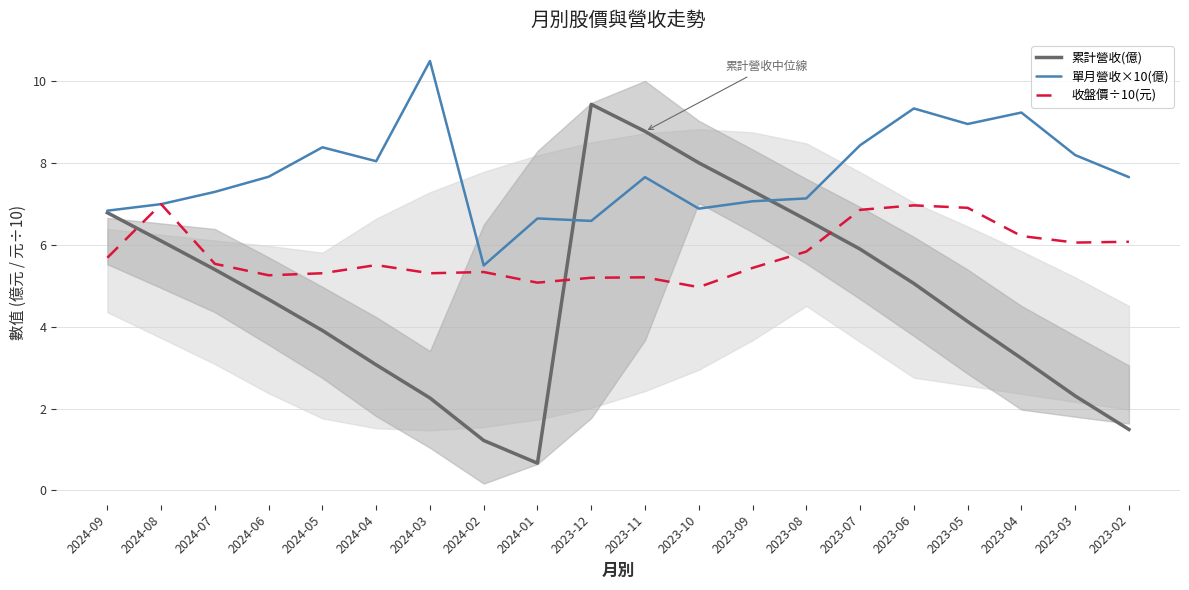

Reading left to right, transcribe all the data shown in this chart.

累計營收(億): 6.8	6.1	5.4	4.7	3.9	3.1	2.3	1.2	0.7	9.4	8.8	8.0	7.3	6.6	5.9	5.1	4.1	3.2	2.3	1.5
單月營收×10(億): 6.8	7.0	7.3	7.7	8.4	8.1	10.5	5.5	6.7	6.6	7.7	6.9	7.1	7.1	8.4	9.3	9.0	9.2	8.2	7.7
收盤價÷10(元): 5.7	7.0	5.5	5.3	5.3	5.5	5.3	5.3	5.1	5.2	5.2	5.0	5.4	5.8	6.9	7.0	6.9	6.2	6.1	6.1